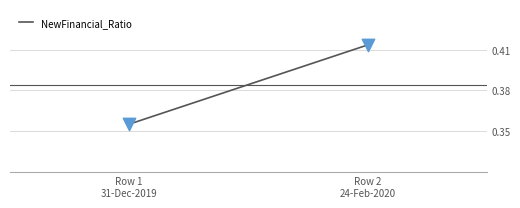

What is the range of X values (max minus min)?

1.0